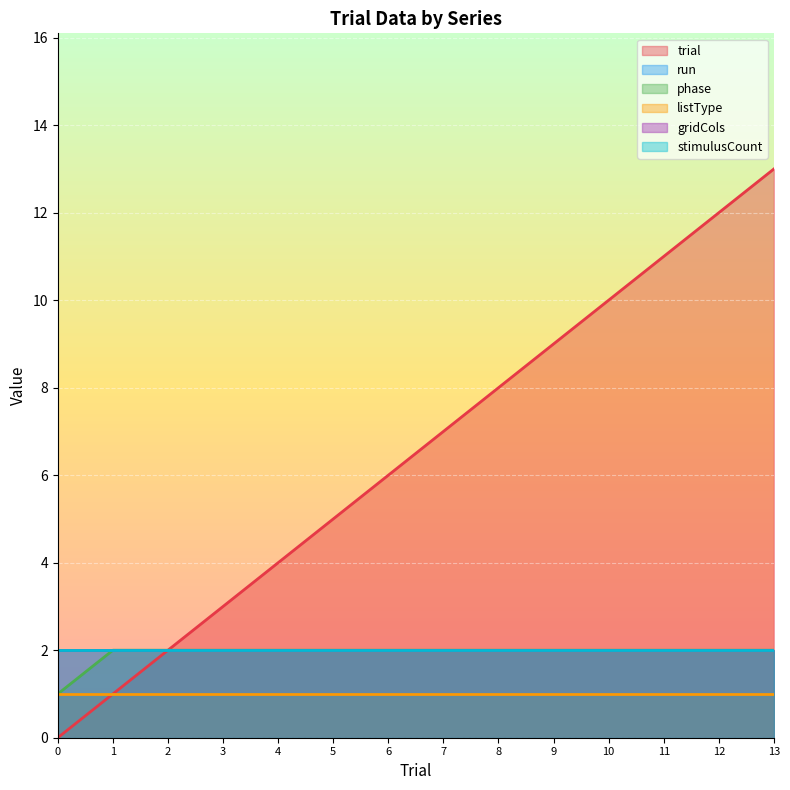

What is the maximum value for gridCols?

2